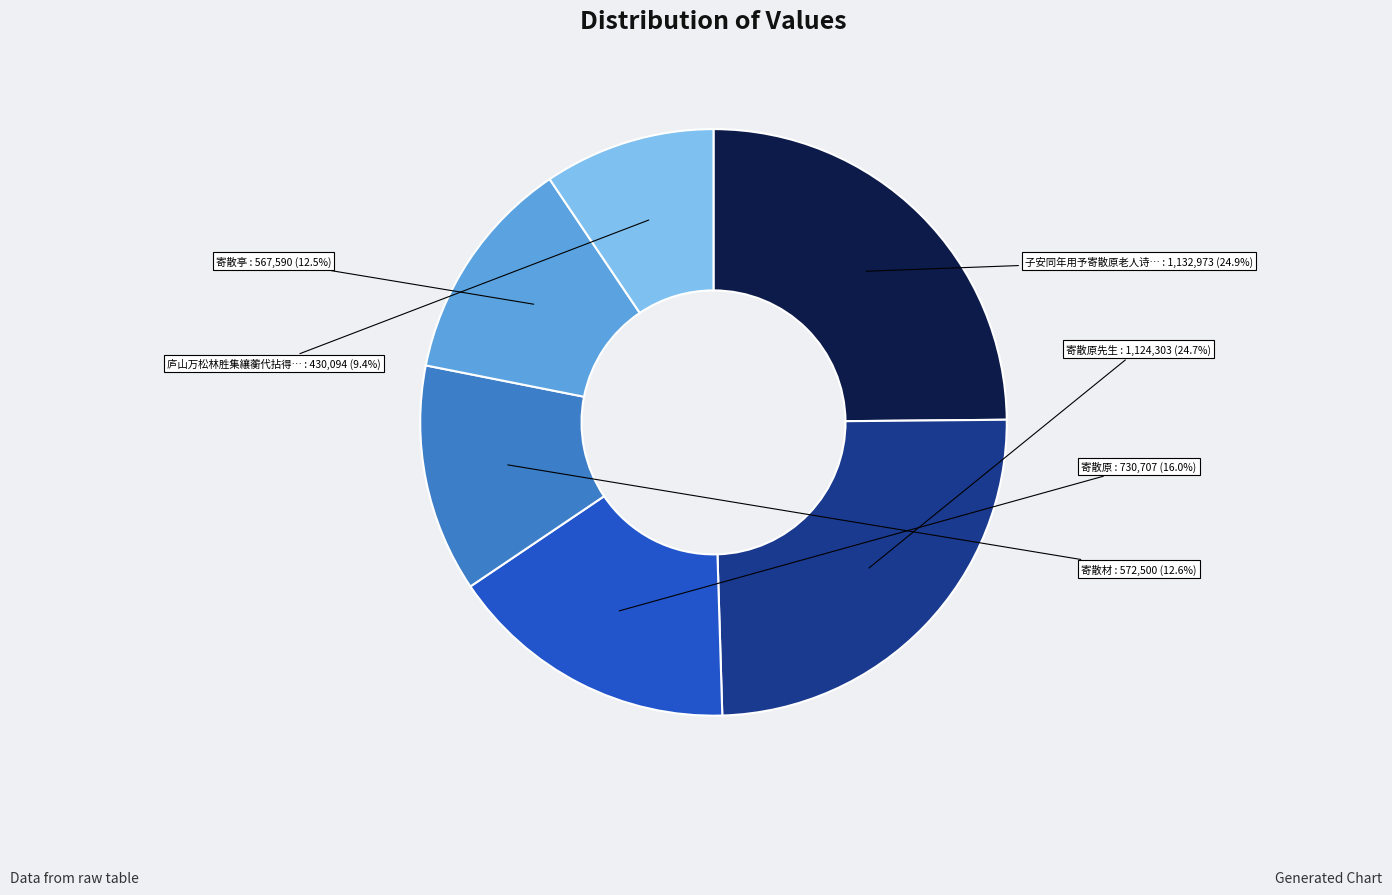

Is there a majority slice in this chart?

No